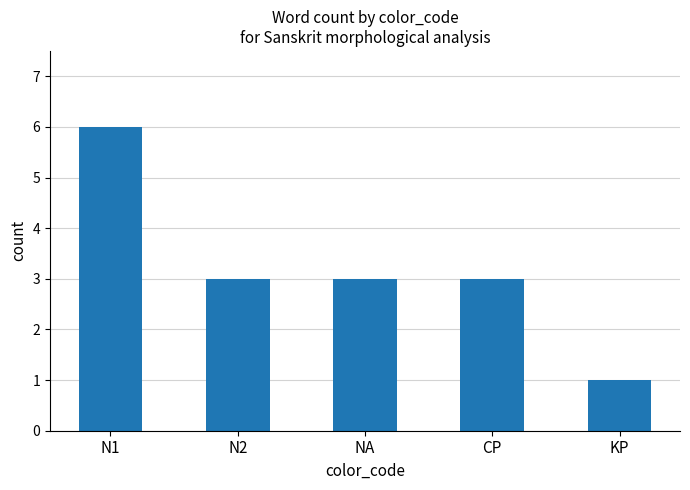

Where does the data first go above 3?

N1